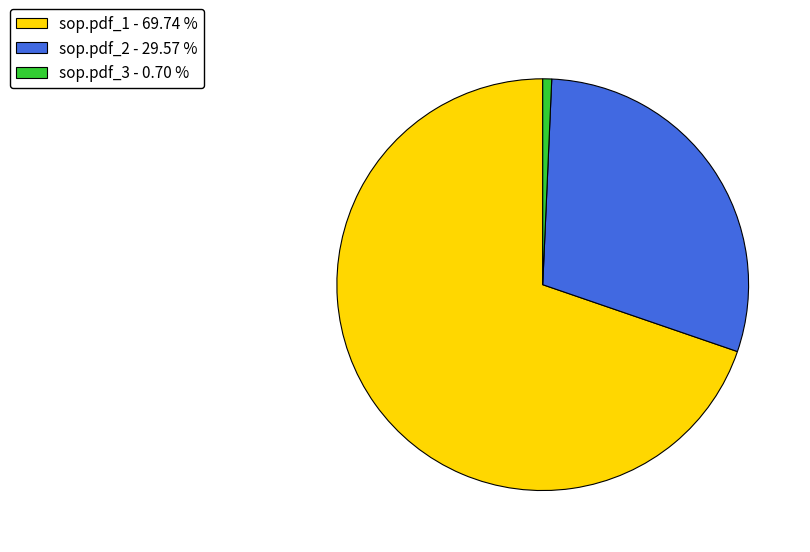

Is it true that sop.pdf_3 is 1% of the pie?

True